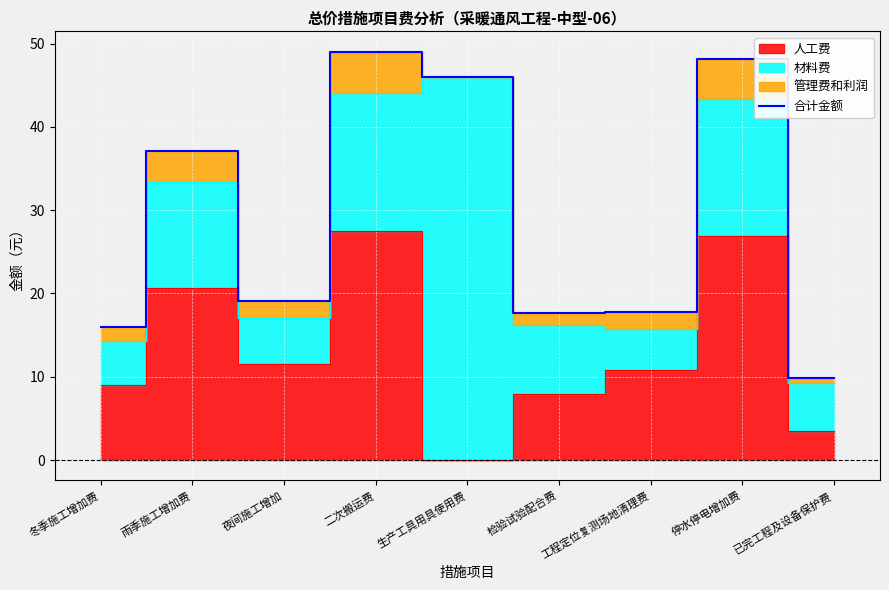

Where is the data nearest to the value 29?

雨季施工增加费